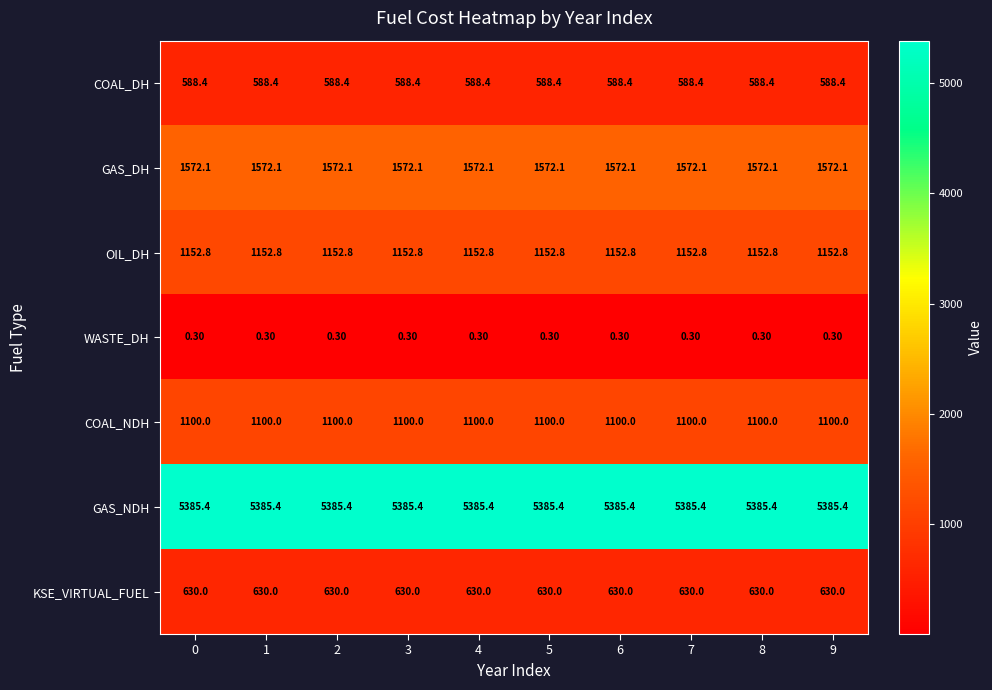

List the series in order of their peak value, highest first.

GAS_NDH, GAS_DH, OIL_DH, COAL_NDH, KSE_VIRTUAL_FUEL, COAL_DH, WASTE_DH